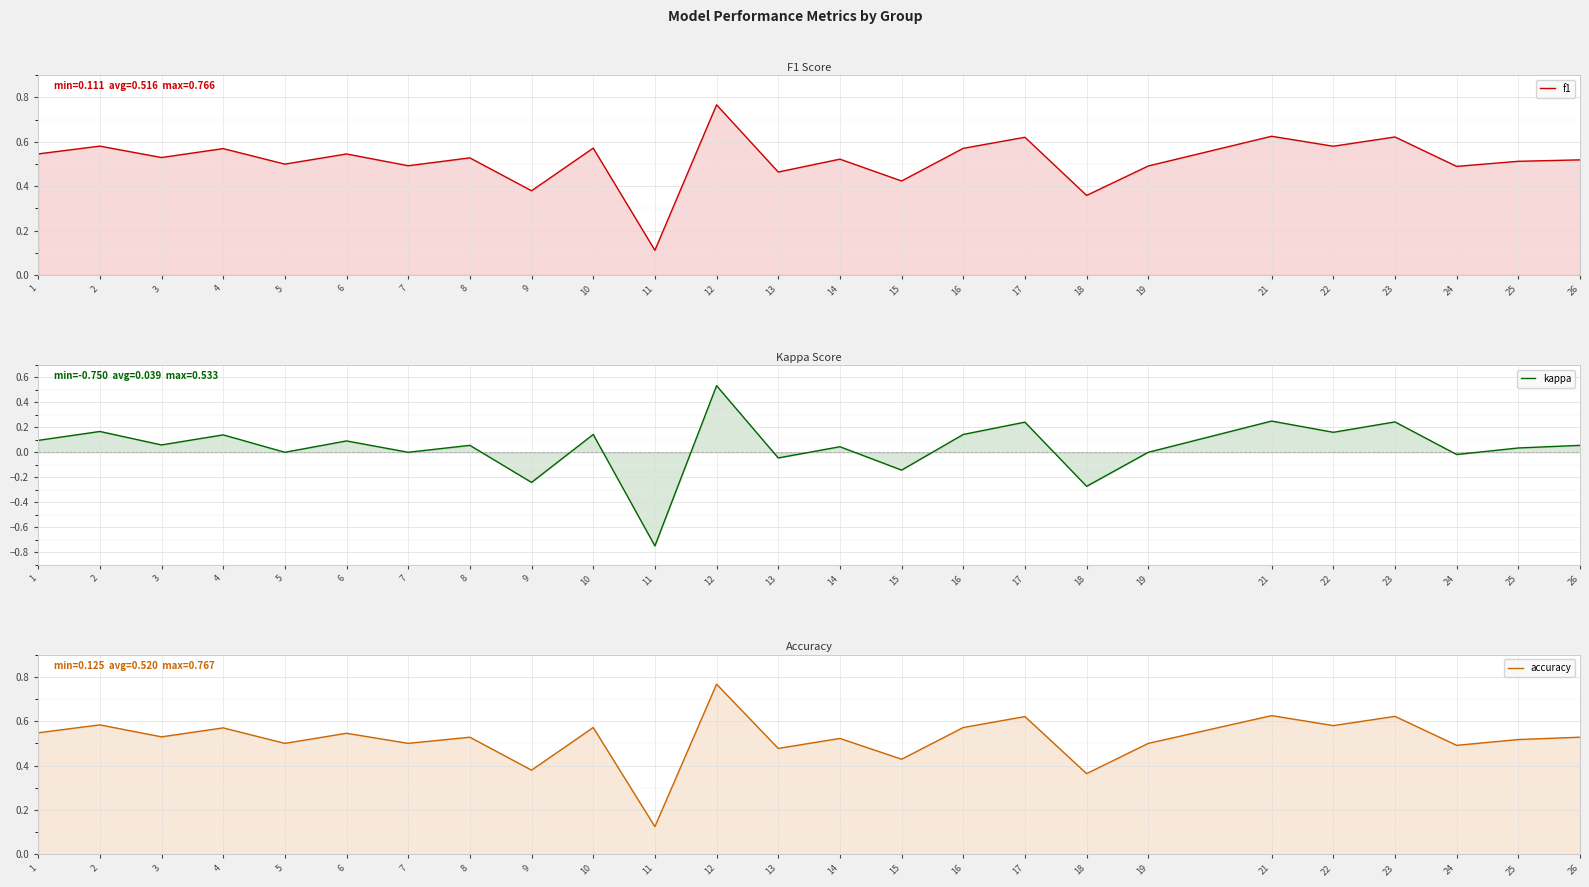

The kappa series shows 0.5 at 12. True or false?

True